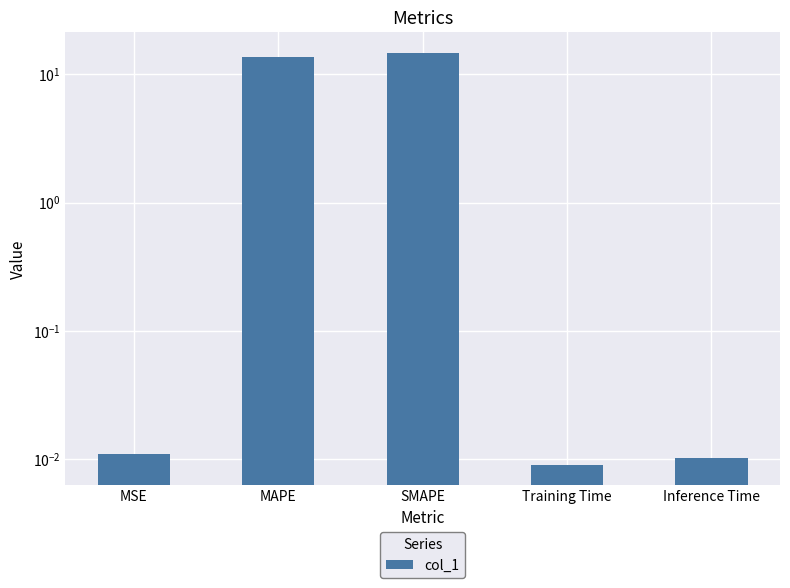

True or false: the data shows 0.0 at Inference Time.

True